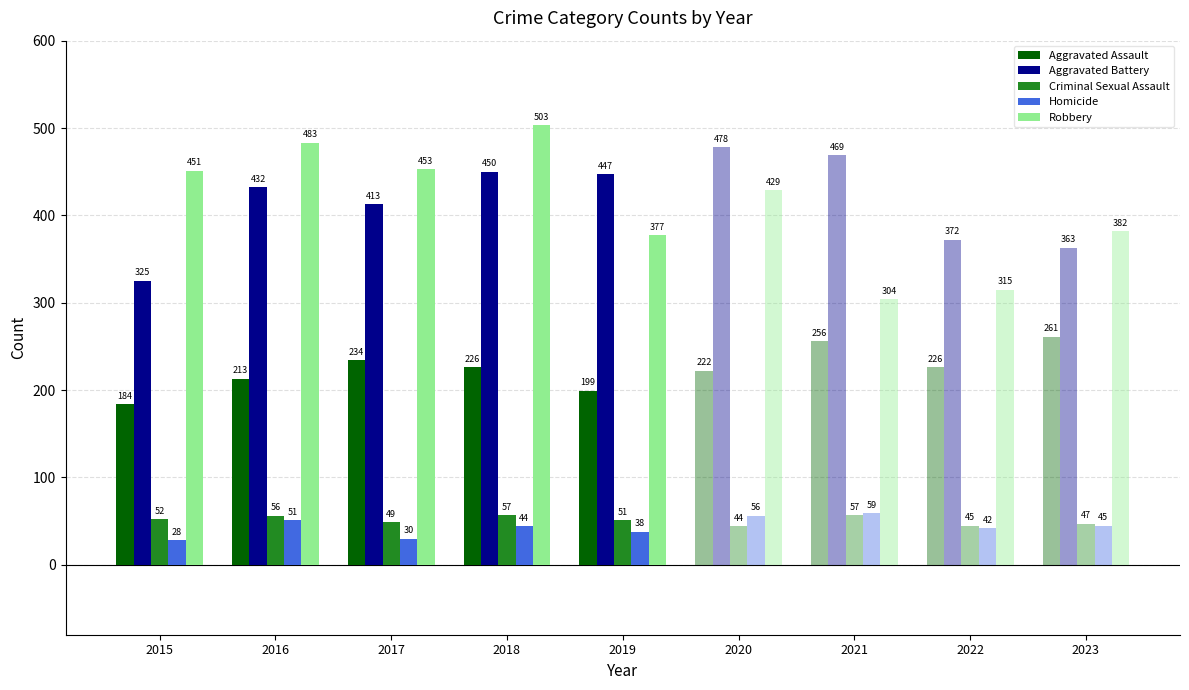

How many data points does each series have?

9